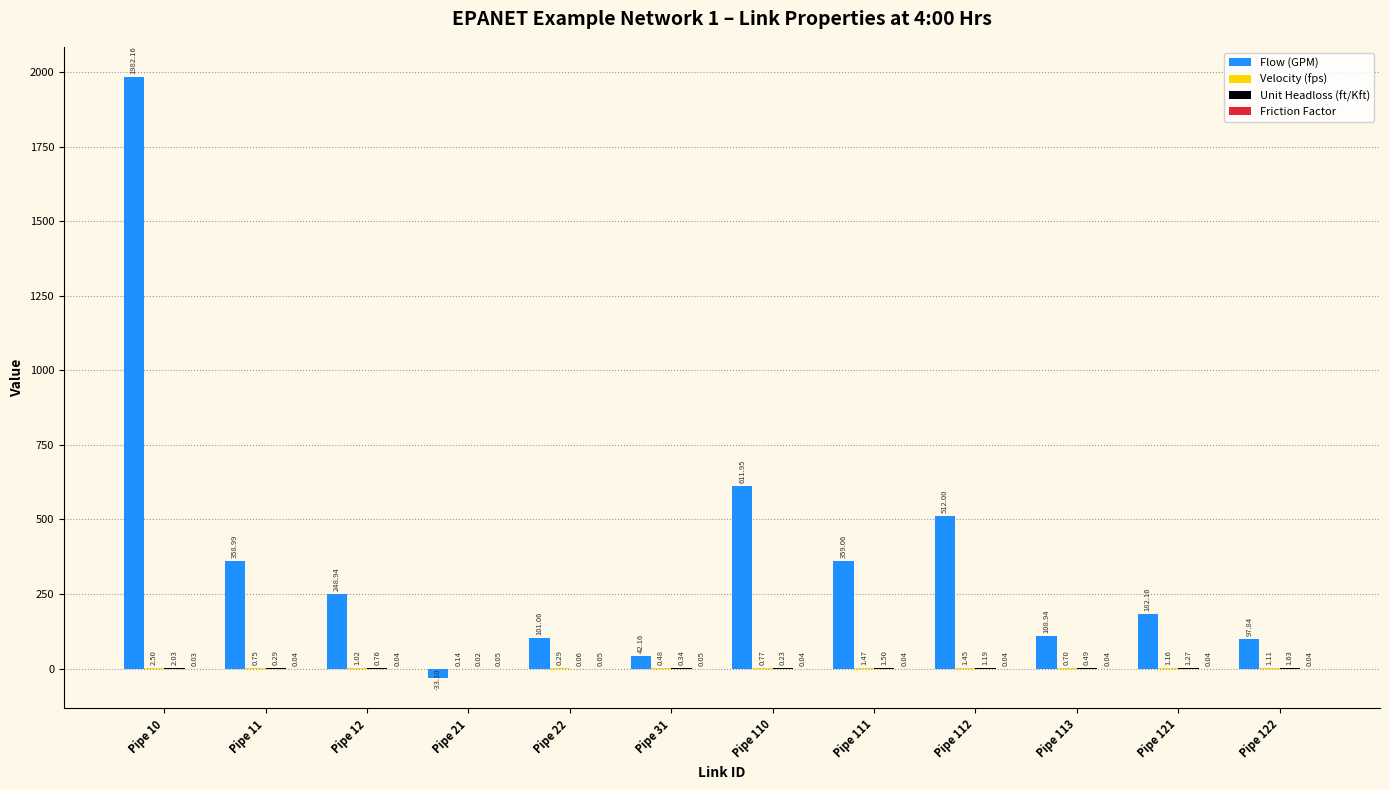

How many series are shown in this chart?

4